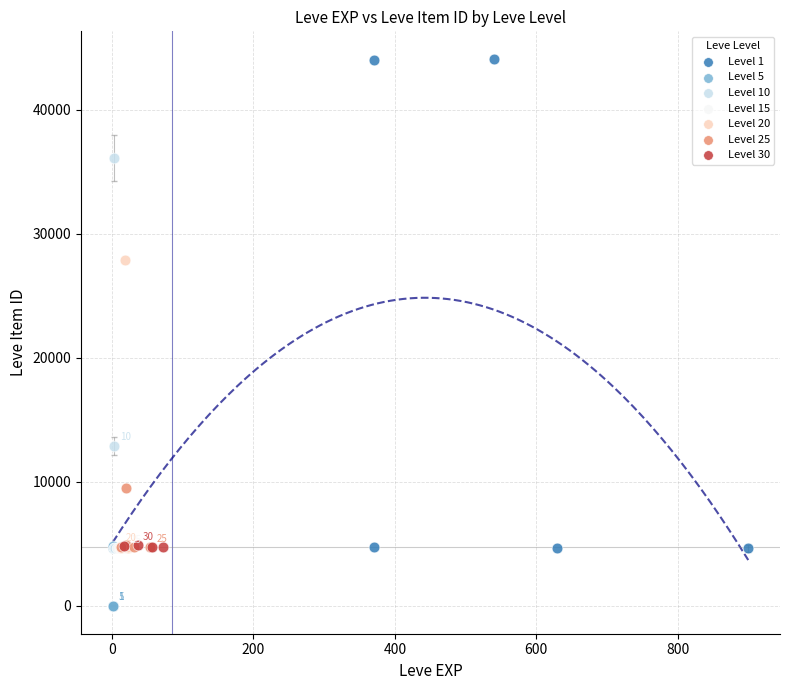

Which series contains the highest Y value?

Level 1